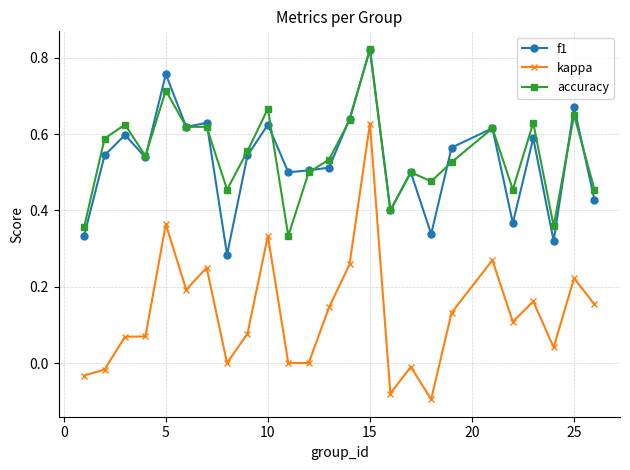

What are all the series names shown in the legend?

f1, kappa, accuracy